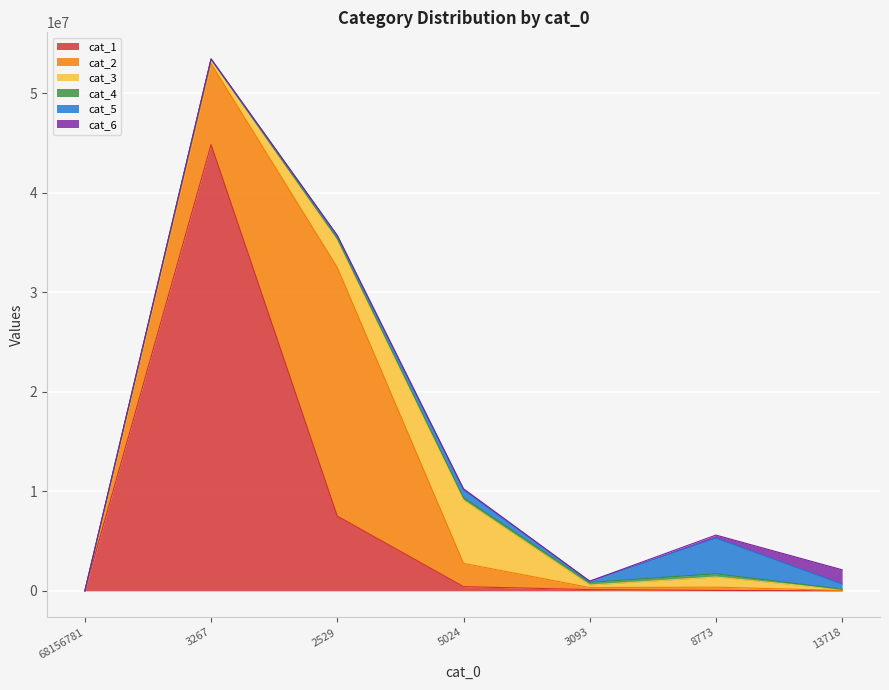

List the series in order of their peak value, highest first.

cat_1, cat_2, cat_3, cat_5, cat_6, cat_4